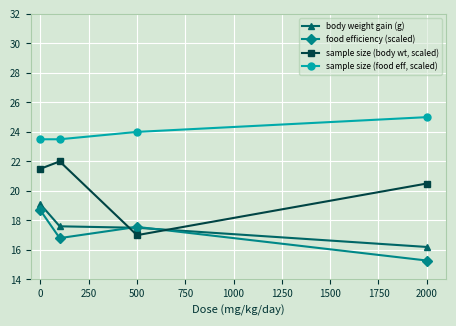

What is the value of the sample size (food eff, scaled) point at the 1st from the left?

23.5